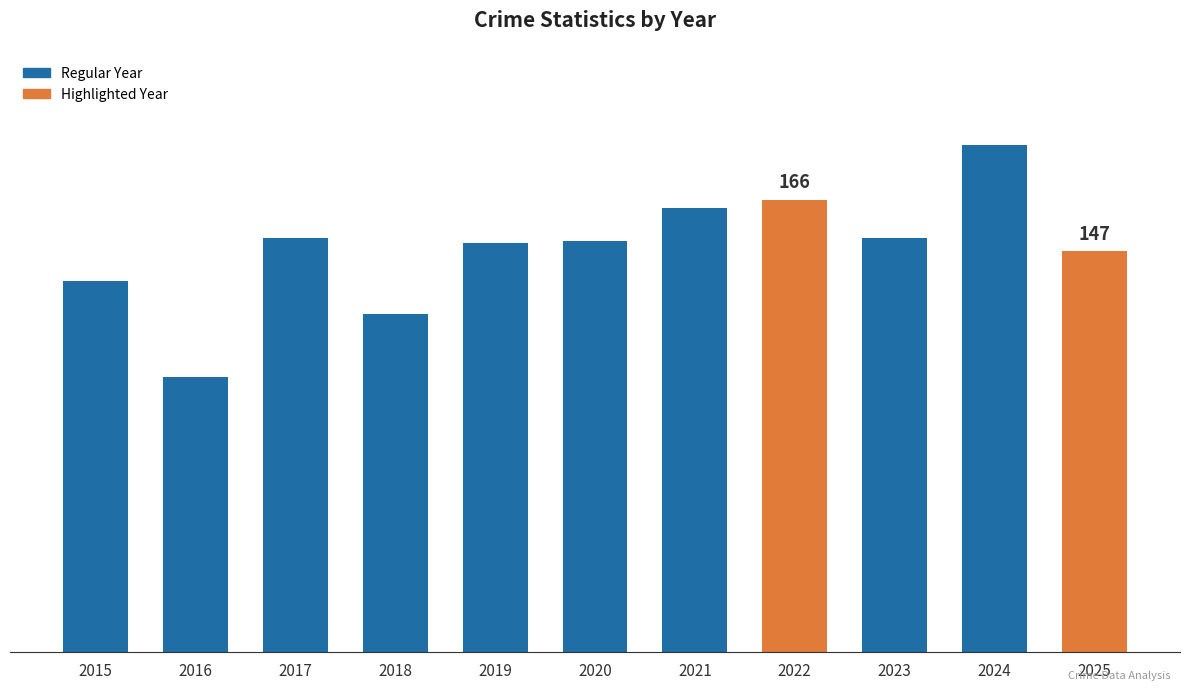

Are the bars horizontal?

No